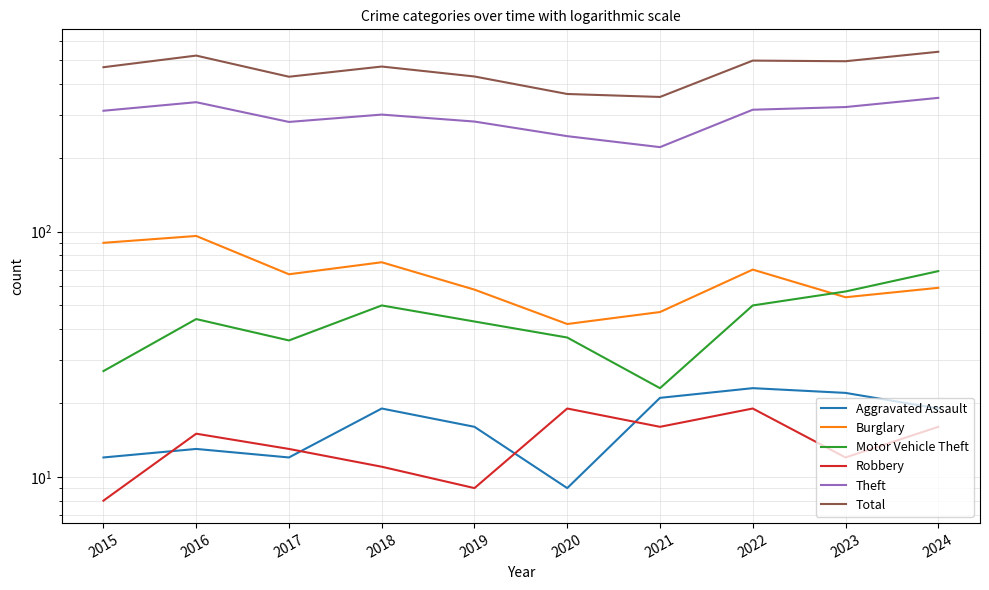

How many values in the Burglary series are below 67?

5